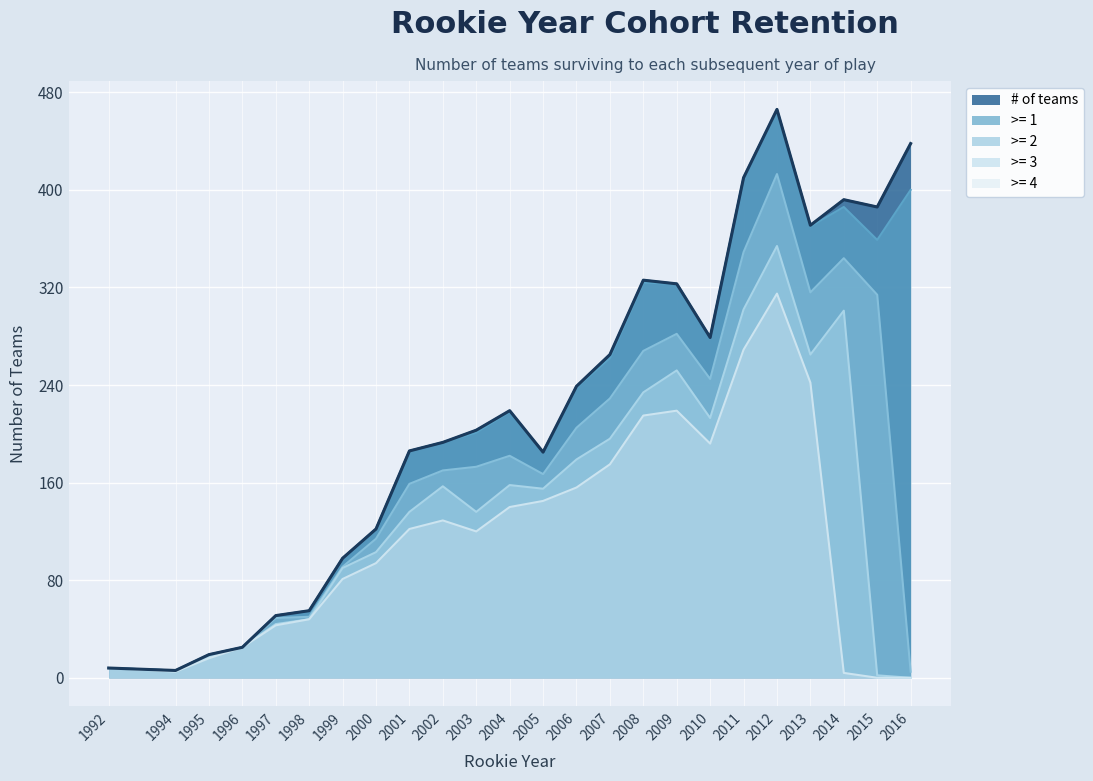

Reading right to left, list all the values displayed in this chart.

# of teams: 2016=438	2015=386	2014=392	2013=371	2012=466	2011=410	2010=279	2009=323	2008=326	2007=265	2006=239	2005=185	2004=219	2003=203	2002=193	2001=186	2000=122	1999=98	1998=55	1997=51	1996=25	1995=19	1994=6	1992=8
>= 1: 2016=400	2015=359	2014=386	2013=370	2012=465	2011=410	2010=279	2009=323	2008=324	2007=262	2006=238	2005=185	2004=218	2003=201	2002=193	2001=186	2000=122	1999=98	1998=55	1997=51	1996=25	1995=19	1994=6	1992=8
>= 2: 2016=5	2015=314	2014=344	2013=316	2012=413	2011=349	2010=245	2009=282	2008=268	2007=229	2006=205	2005=167	2004=182	2003=173	2002=170	2001=159	2000=114	1999=91	1998=50	1997=49	1996=25	1995=18	1994=5	1992=8
>= 3: 2016=0	2015=2	2014=301	2013=265	2012=354	2011=302	2010=213	2009=252	2008=234	2007=196	2006=179	2005=155	2004=158	2003=136	2002=157	2001=136	2000=103	1999=90	1998=48	1997=44	1996=25	1995=17	1994=5	1992=8
>= 4: 2016=0	2015=0	2014=4	2013=242	2012=315	2011=269	2010=192	2009=219	2008=215	2007=175	2006=156	2005=145	2004=140	2003=120	2002=129	2001=122	2000=94	1999=81	1998=48	1997=43	1996=25	1995=16	1994=5	1992=8